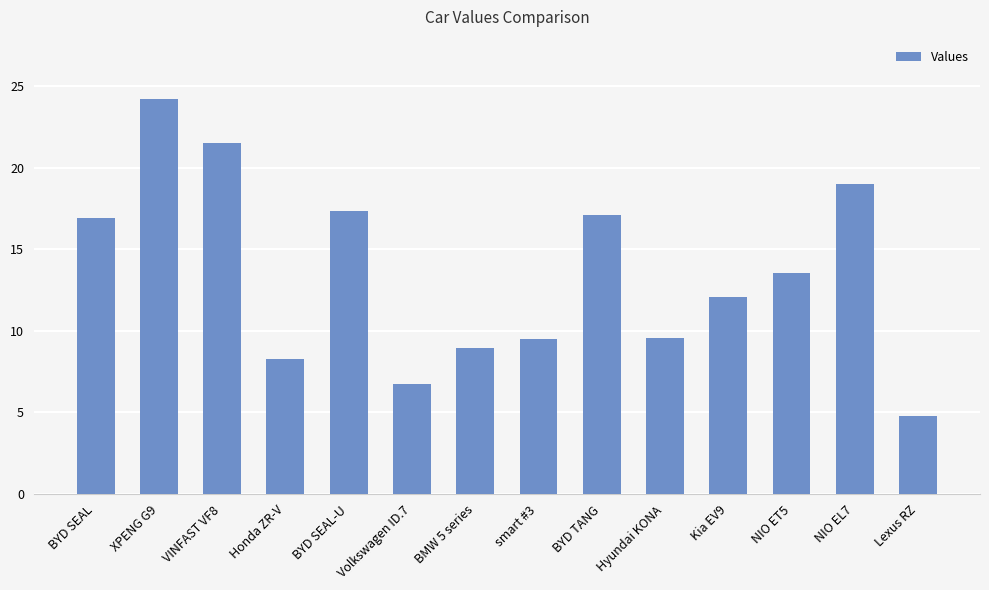

What is the label of the 3rd bar from the right?

NIO ET5